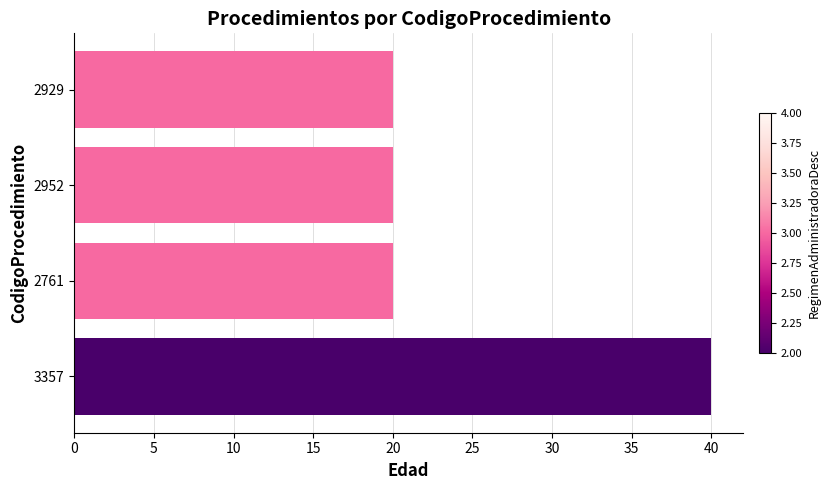

Reading bottom to top, transcribe all the data shown in this chart.

3357=40	2761=20	2952=20	2929=20